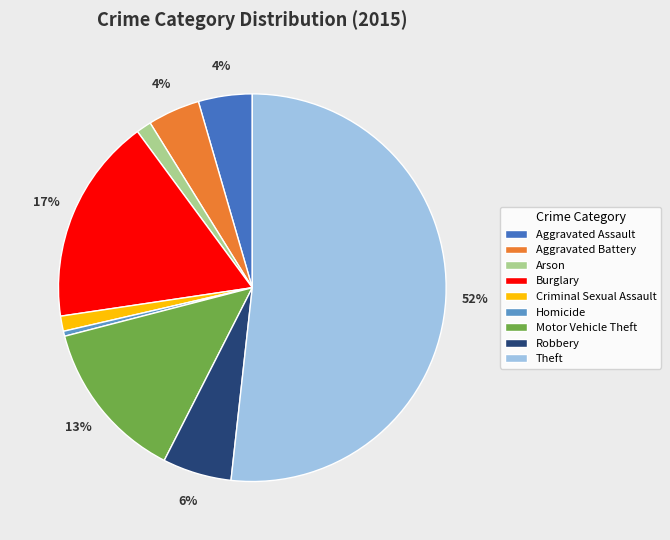

What percentage is the Aggravated Battery slice, to the nearest percent?

4%